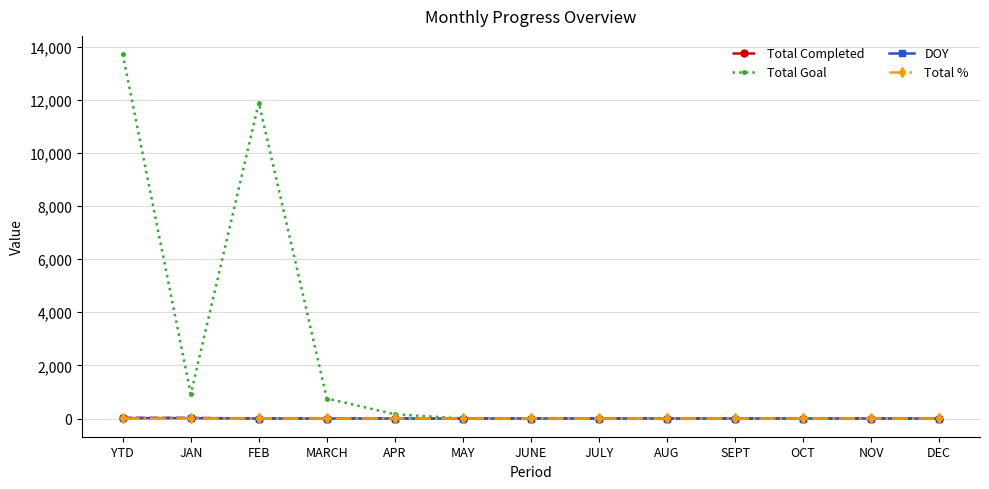

What is the sum of the Total % values at JAN and JULY?

2